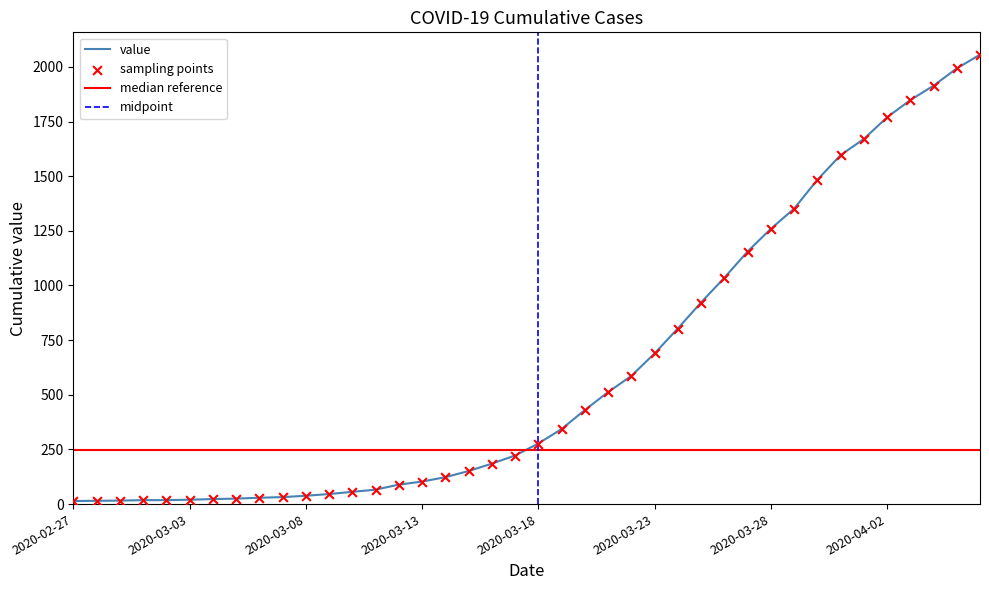

What is the change in value from 2020-02-28 to 2020-03-23?

+674